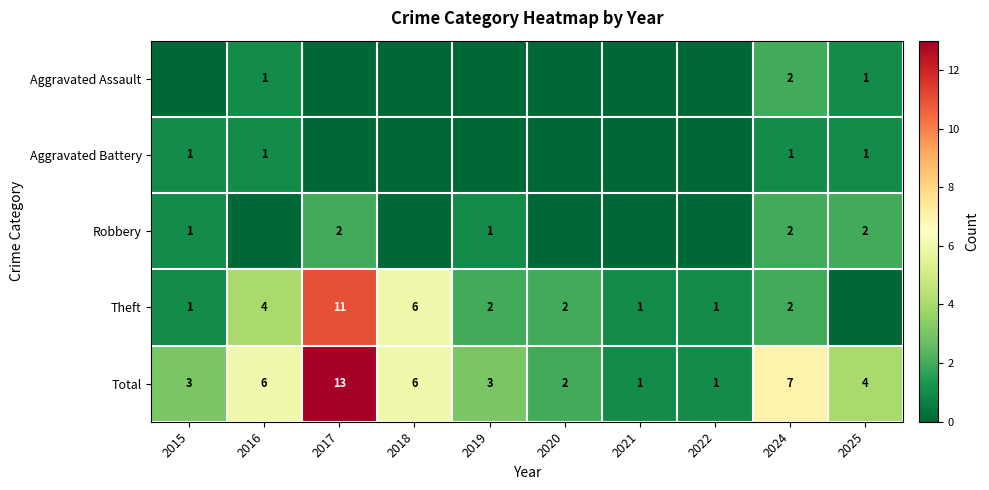

The value of Theft at 2021 is 2. True or false?

False